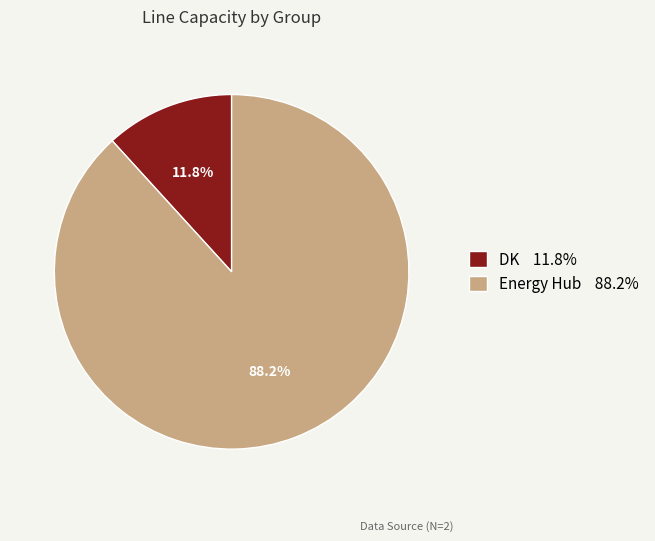

To the nearest percent, what portion does DK represent?

12%